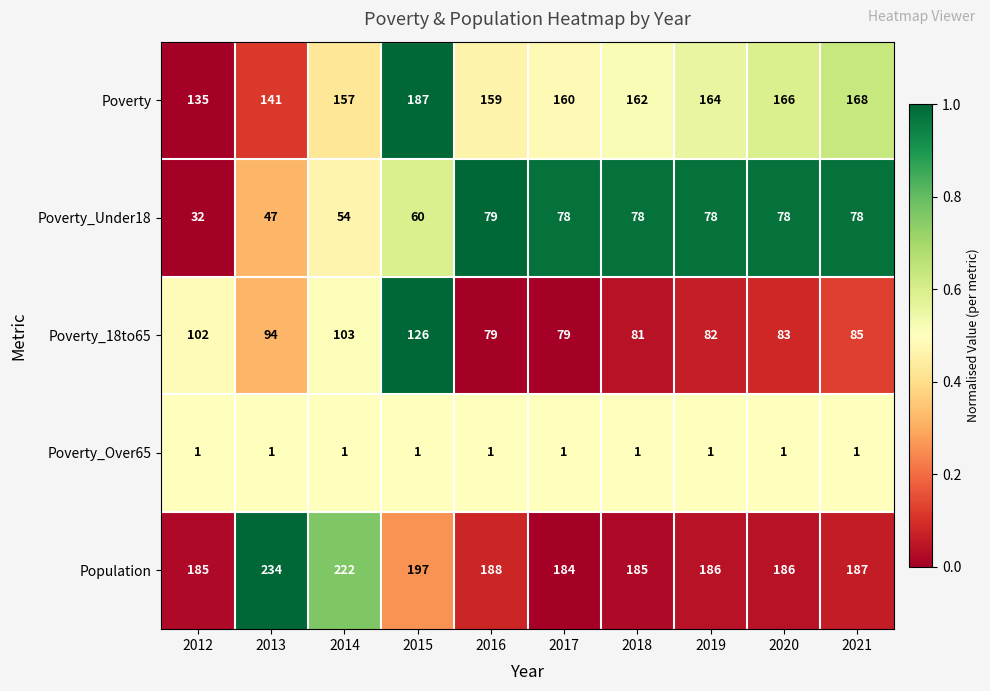

The Poverty_Over65 series shows 1 at 2017. True or false?

True